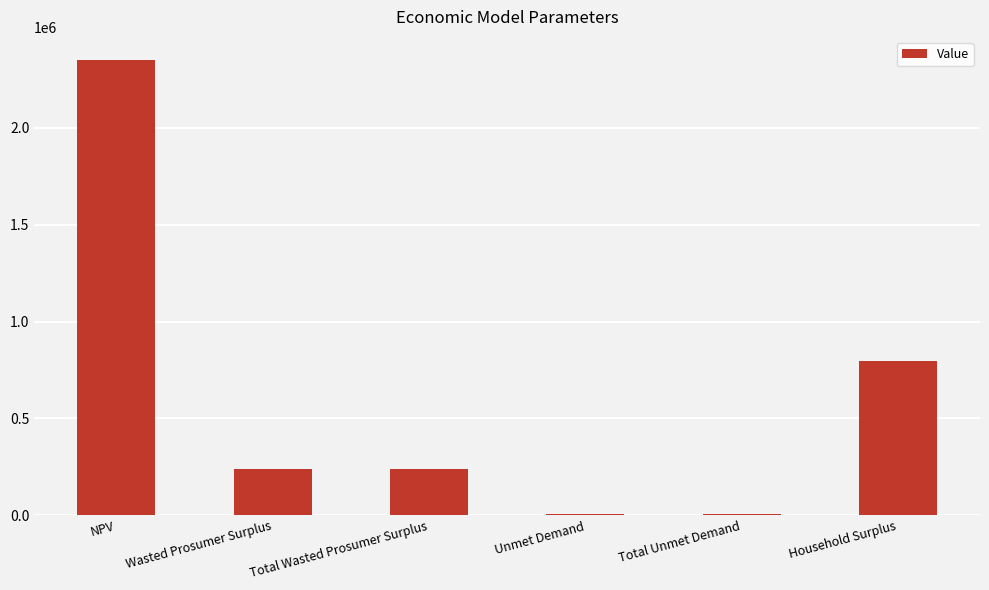

Reading left to right, extract all data points from this chart.

2352196.1	240153.1	240153.1	8214.7	8214.7	796708.4